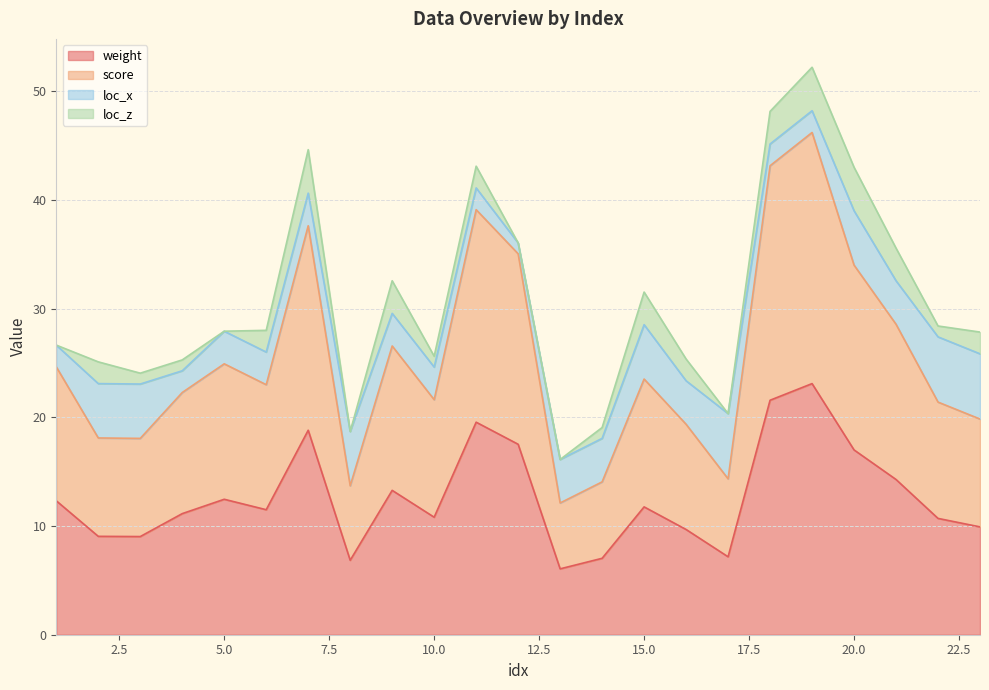

True or false: score has a value of 14.2 at 10.

False